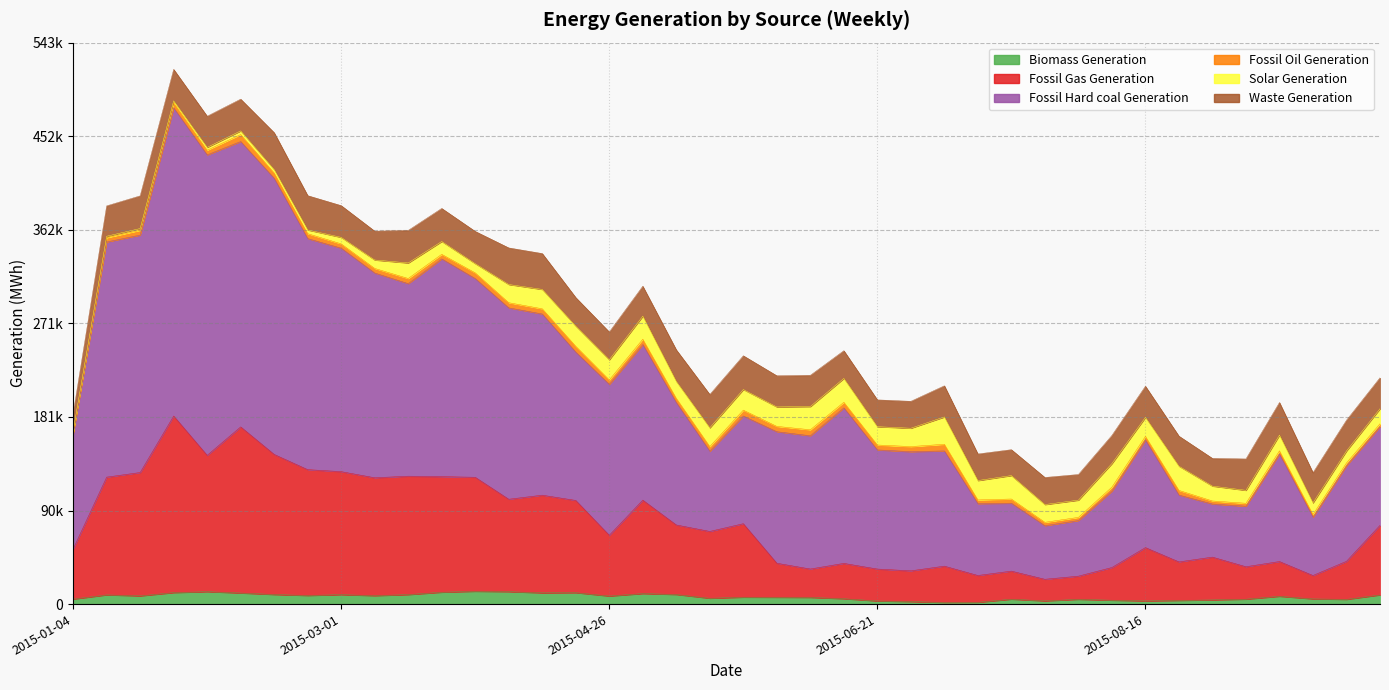

What is the difference between the second highest and second lowest values in the Fossil Gas Generation series?

144375